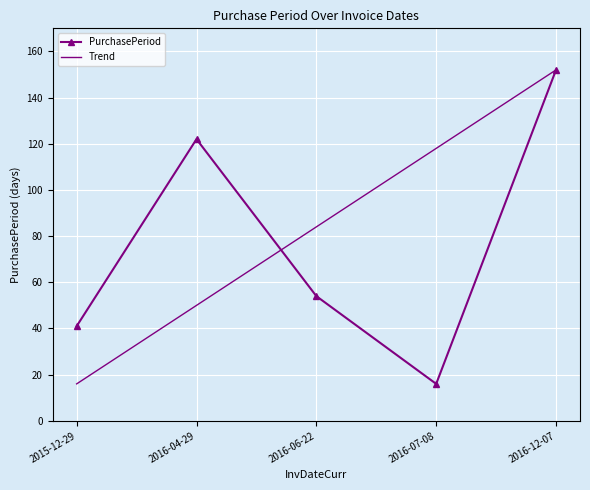

What position from the right is 2016-04-29?

4